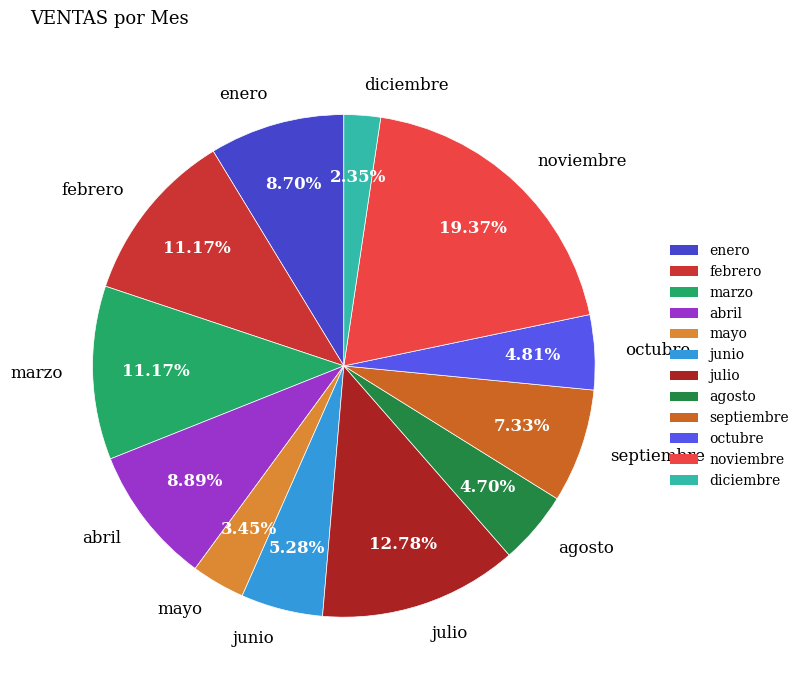

The junio slice represents 5% of the pie. True or false?

True